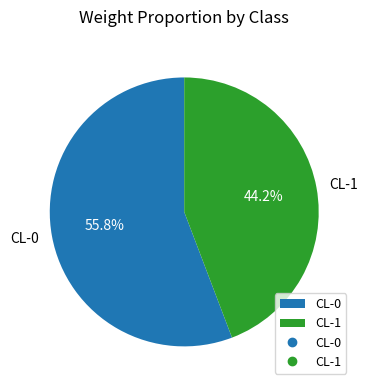

How much of the chart is everything except CL-0?

44.2%